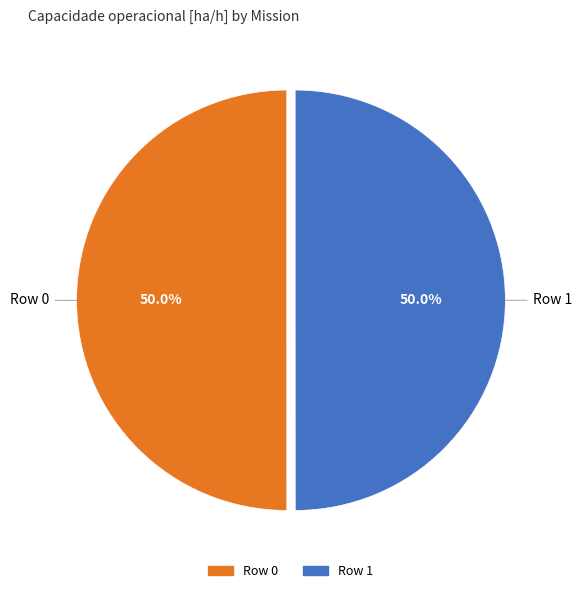

How many segments does this pie chart have?

2